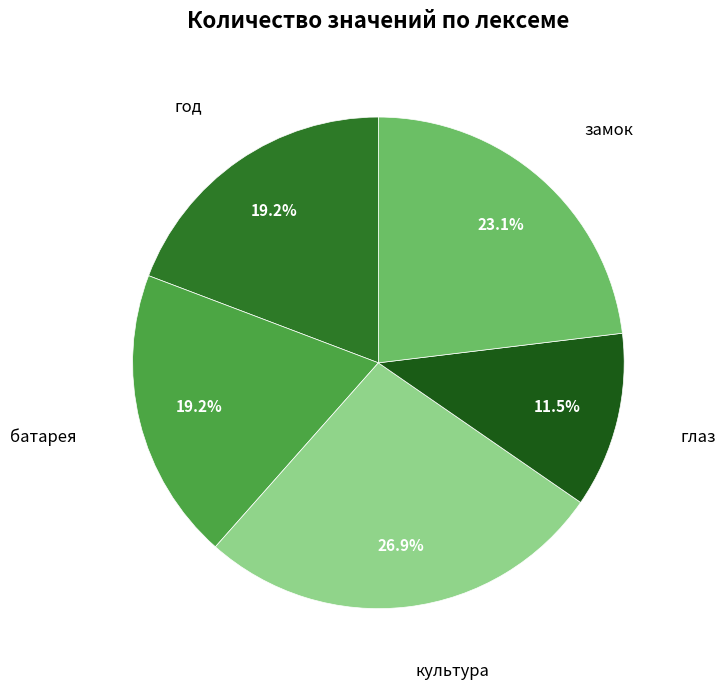

How many slices are in this pie chart?

5